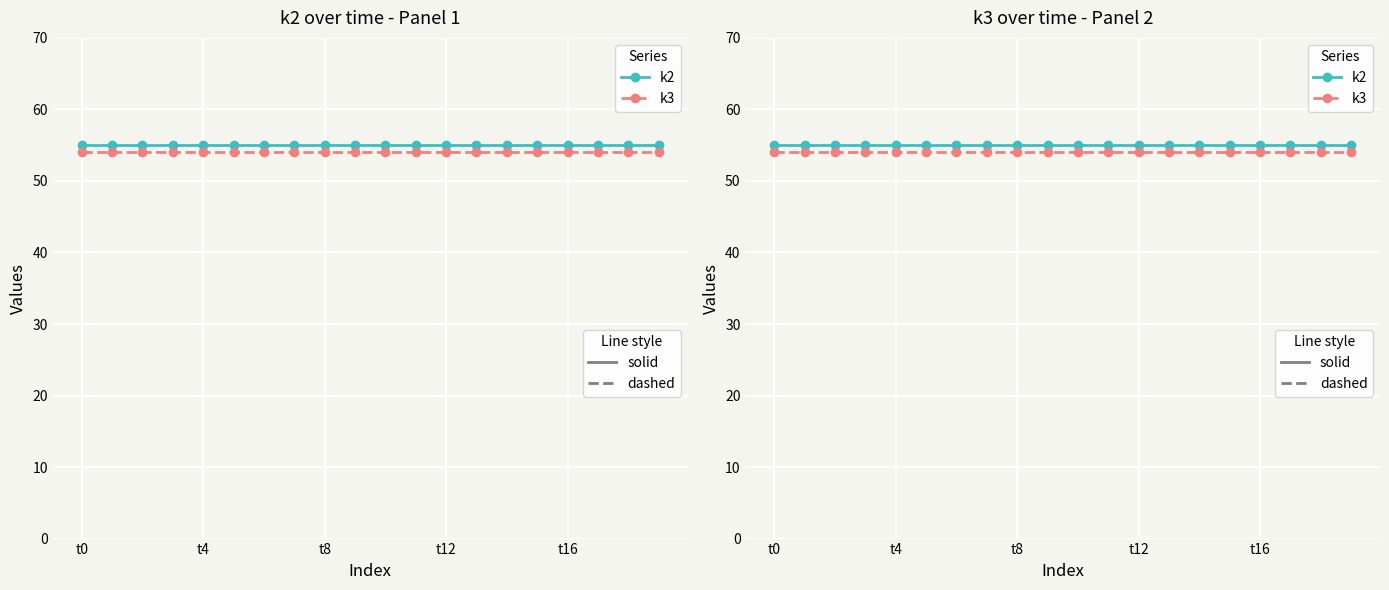

True or false: k3 and k2 cross at least once.

False